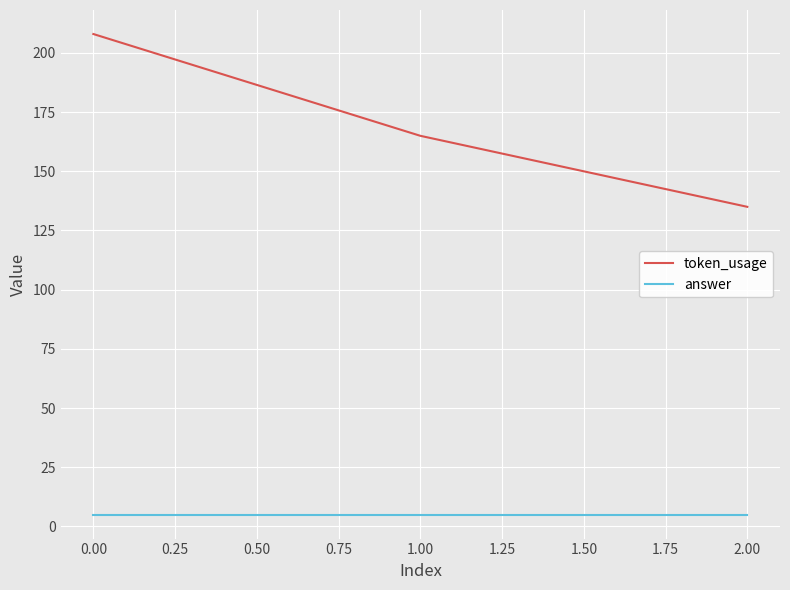

What is the spread (max minus min) of values at 0.00?

203